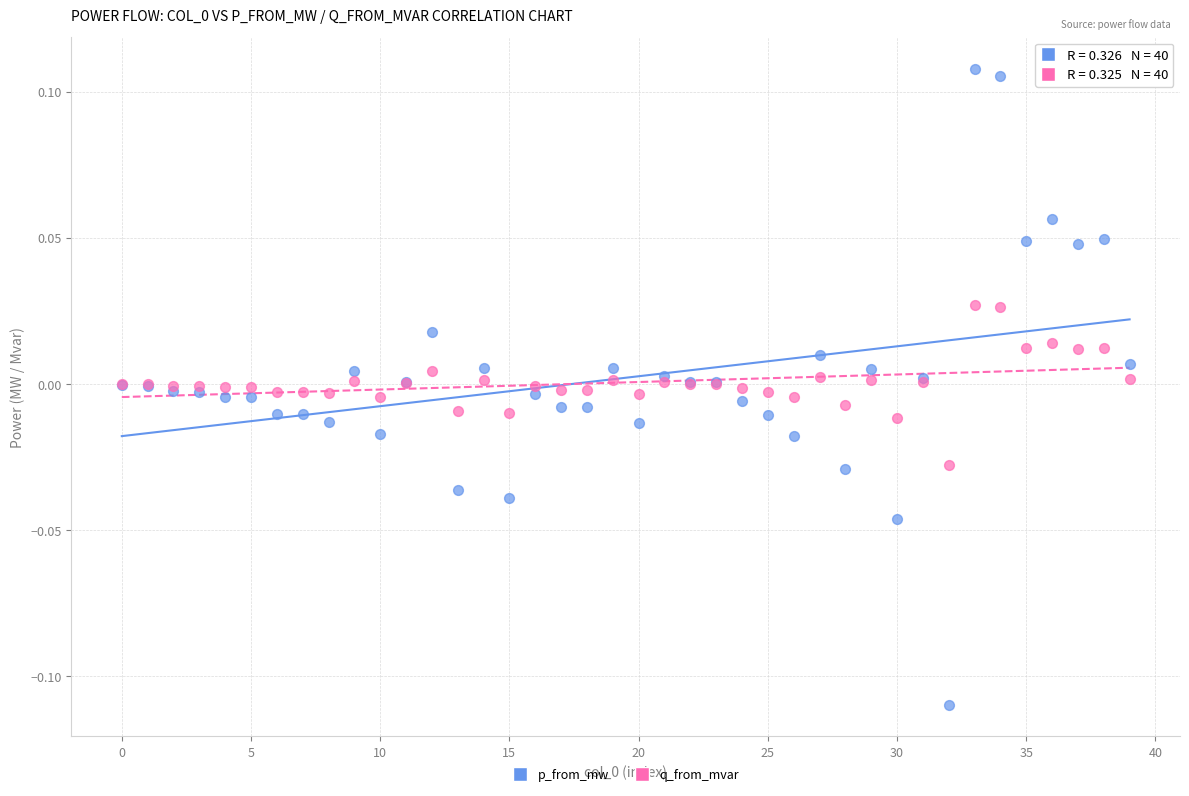

Which series reaches the minimum Y coordinate?

p_from_mw